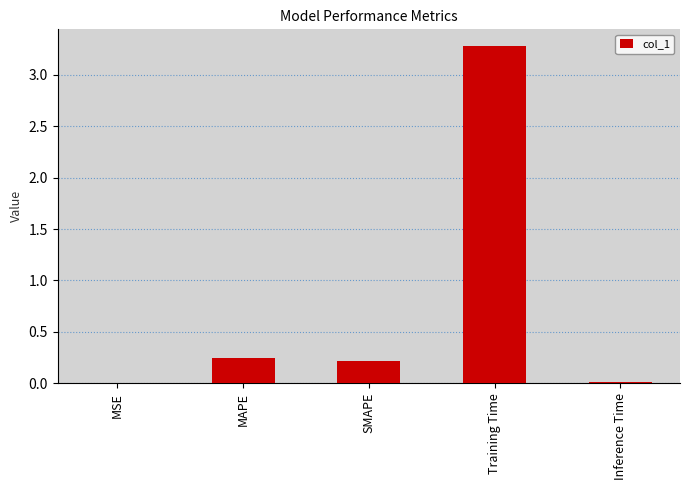

The value at Training Time is 3.3. True or false?

True